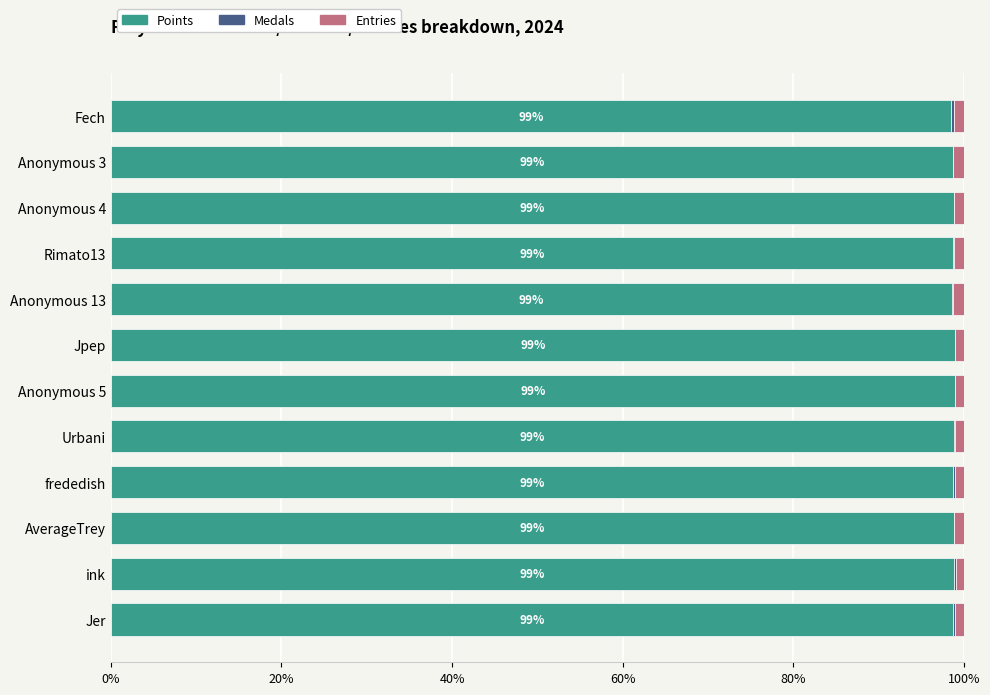

What is the sum of all Points values?

1185.6